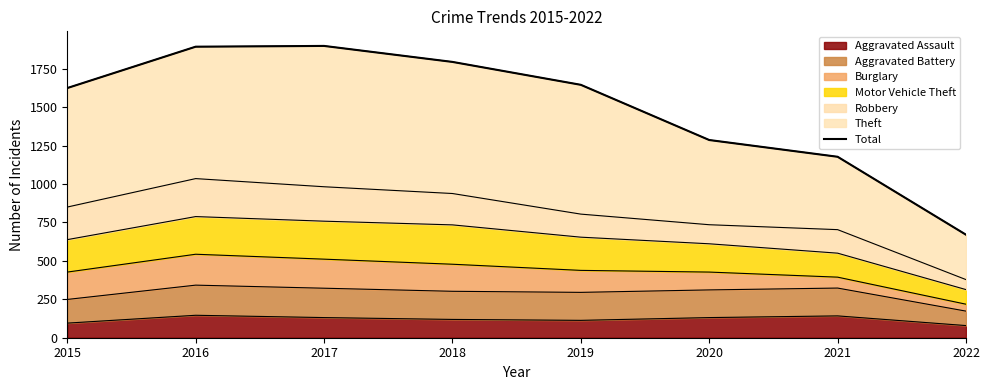

At which category does the chart reach its peak across all series?

2017